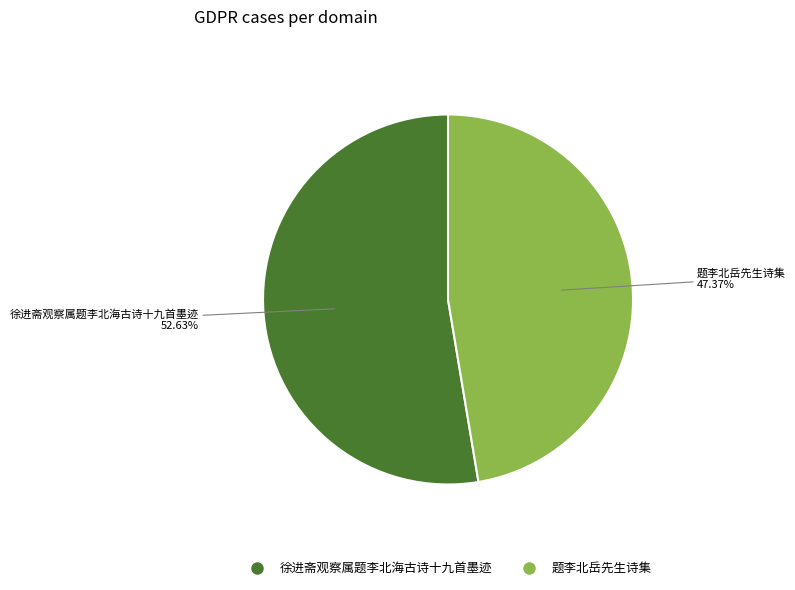

Which has a higher value, 徐进斋观察属题李北海古诗十九首墨迹 or 题李北岳先生诗集?

徐进斋观察属题李北海古诗十九首墨迹